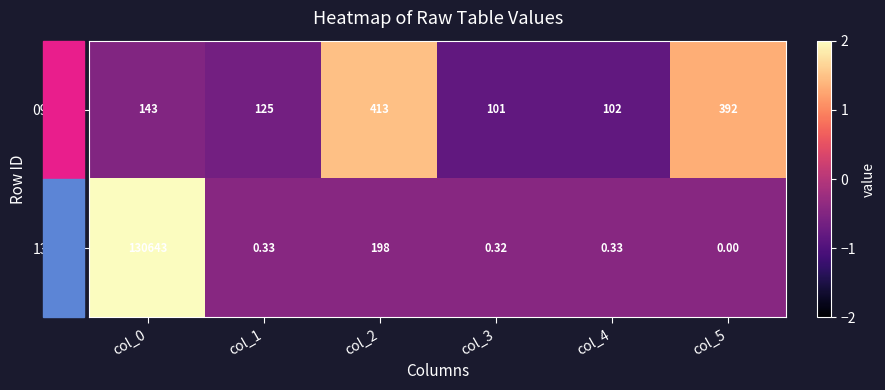

Rank the series at col_3 from highest to lowest value.

090000, 130643